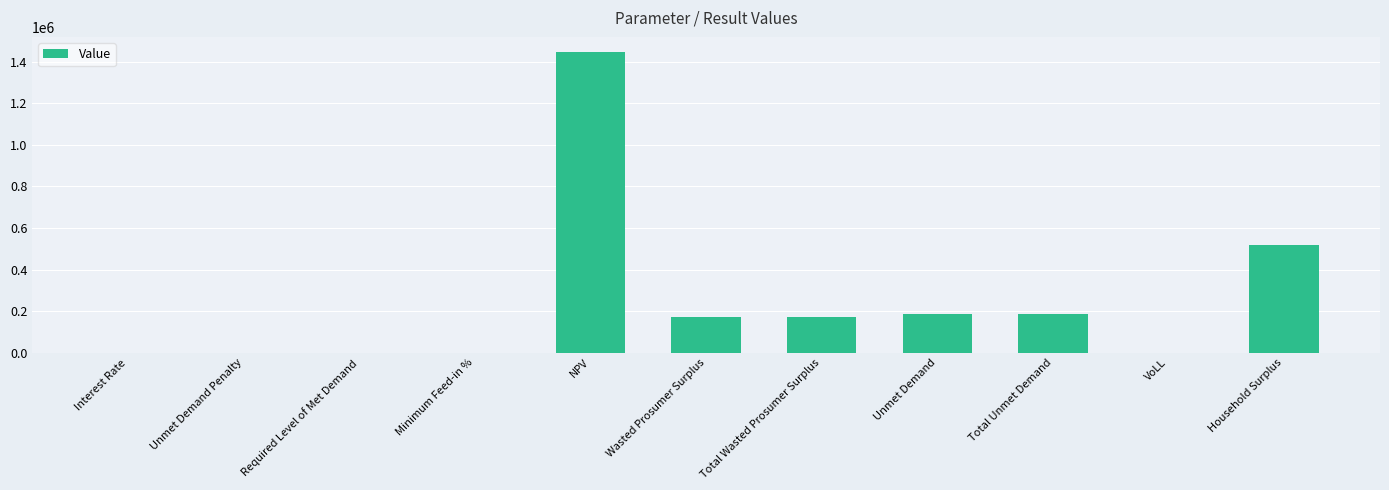

At which label is the value closest to 723165?

Household Surplus